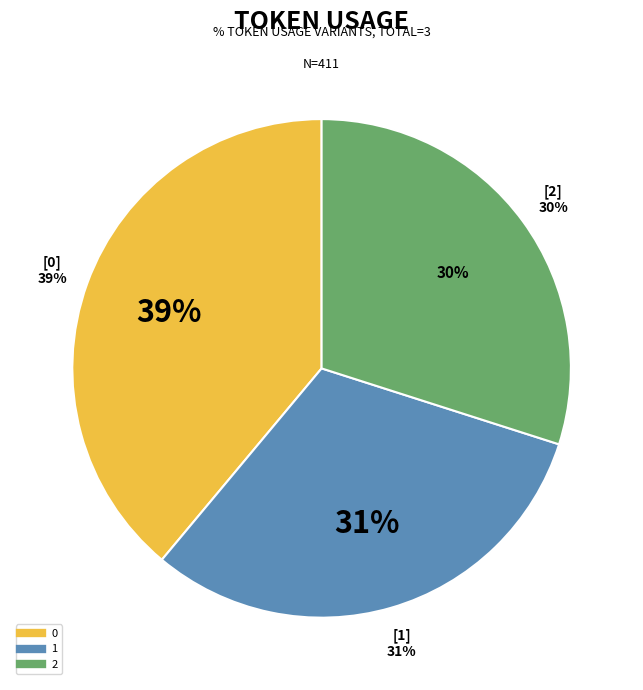

How many segments does this pie chart have?

3